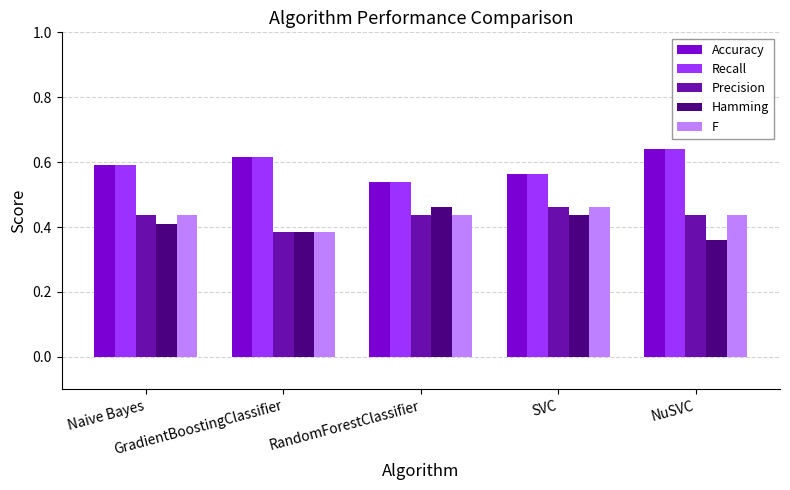

How many bars are there in each group?

5